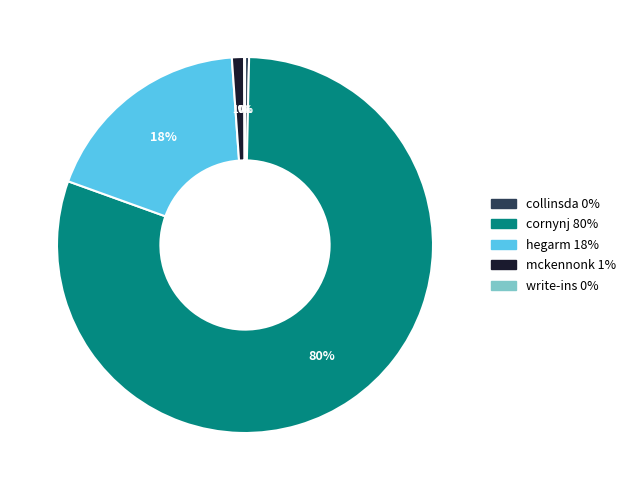

Approximately how many times larger is the value at cornynj 80% compared to collinsda 0%?

229.4